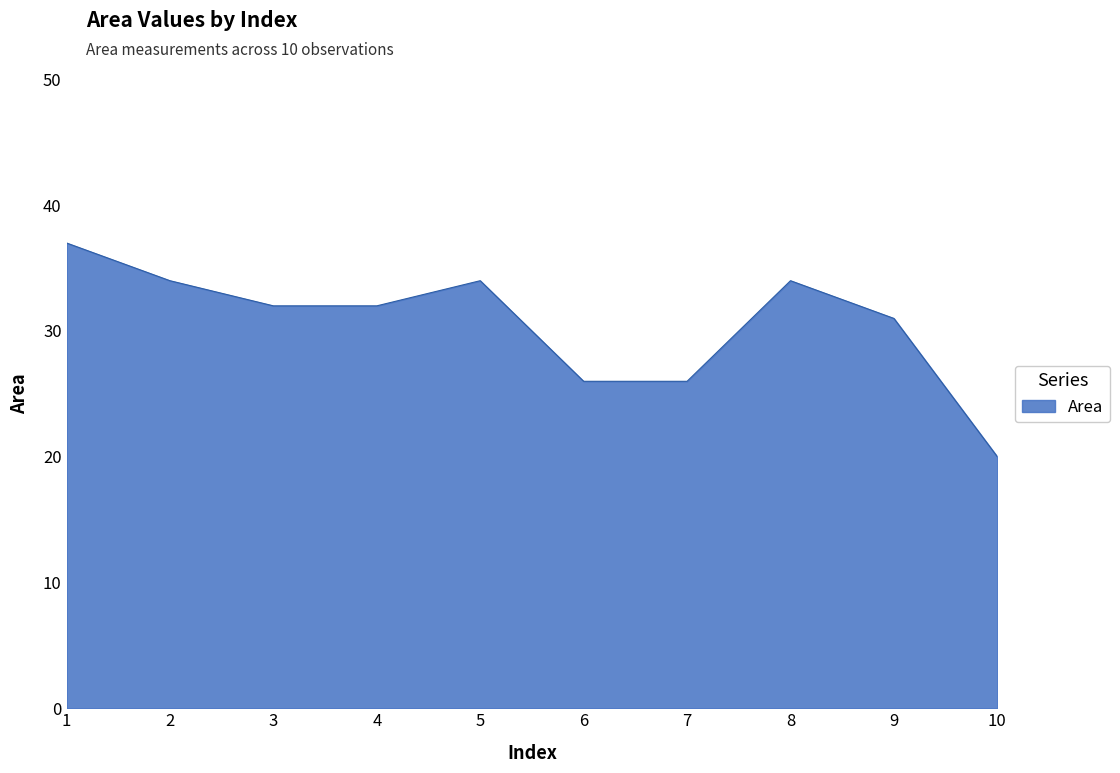

What is the change in value from 2 to 7?

-8